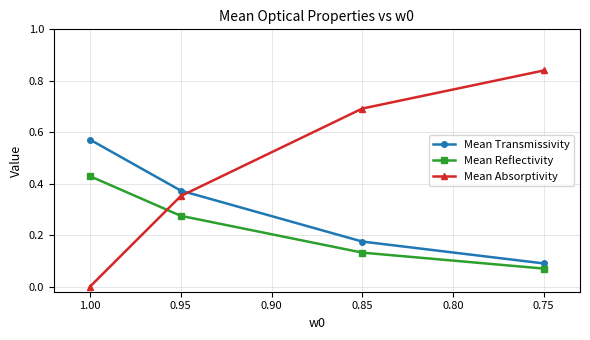

Is the value of Mean Transmissivity at 0.85 greater than the value of Mean Absorptivity at 1.00?

Yes